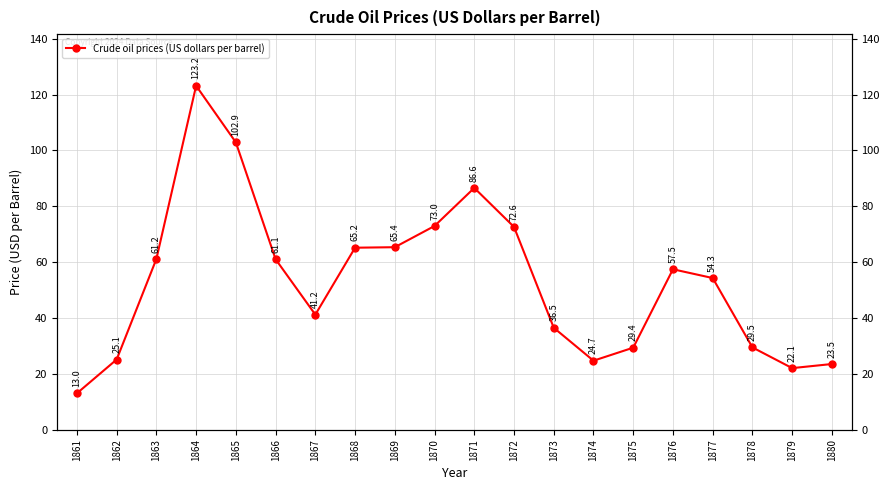

Rank the categories by value from lowest to highest.

1861, 1879, 1880, 1874, 1862, 1875, 1878, 1873, 1867, 1877, 1876, 1866, 1863, 1868, 1869, 1872, 1870, 1871, 1865, 1864